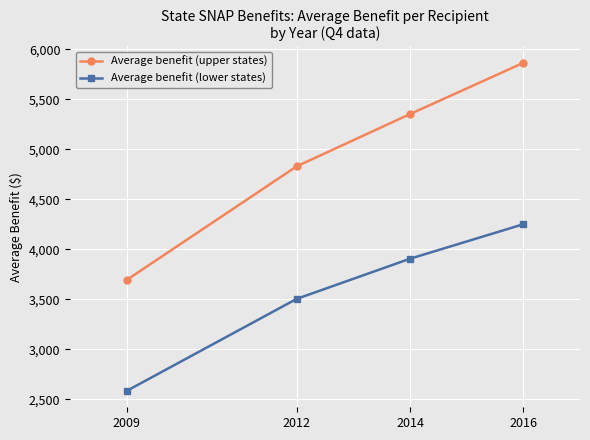

How many lines are shown in the chart?

2